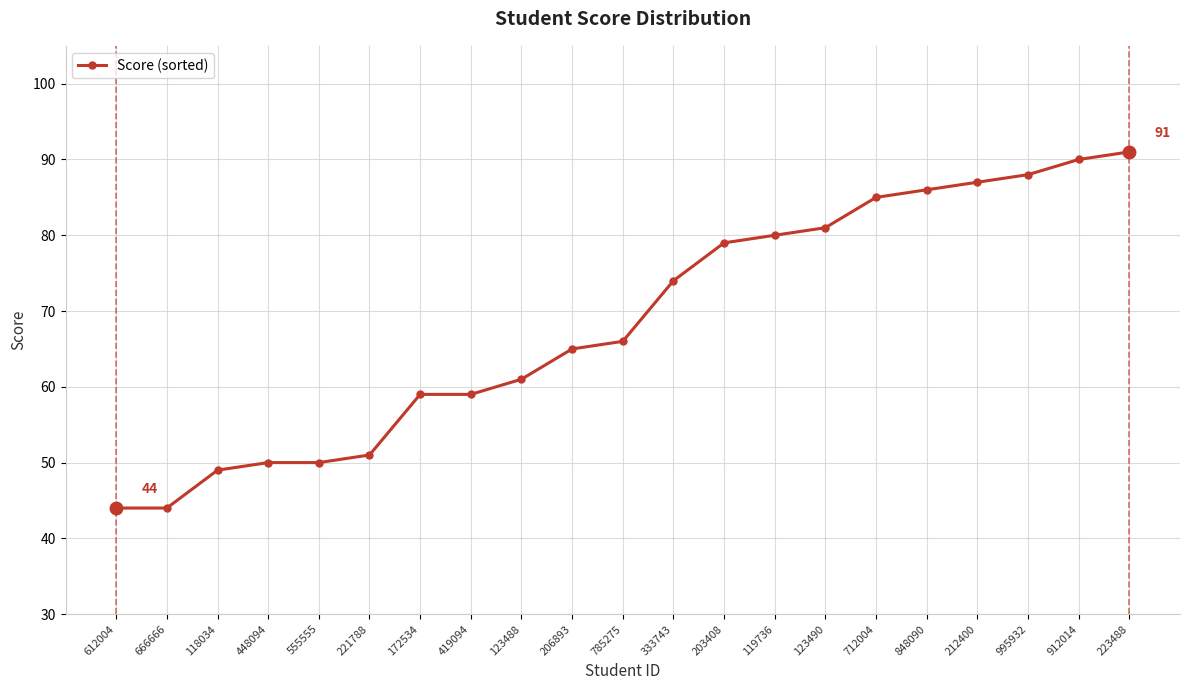

How many lines are shown in the chart?

1